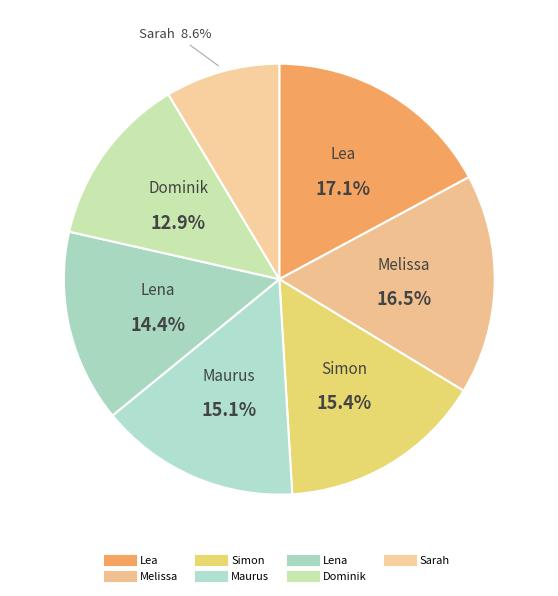

To the nearest percent, what portion does Dominik represent?

13%